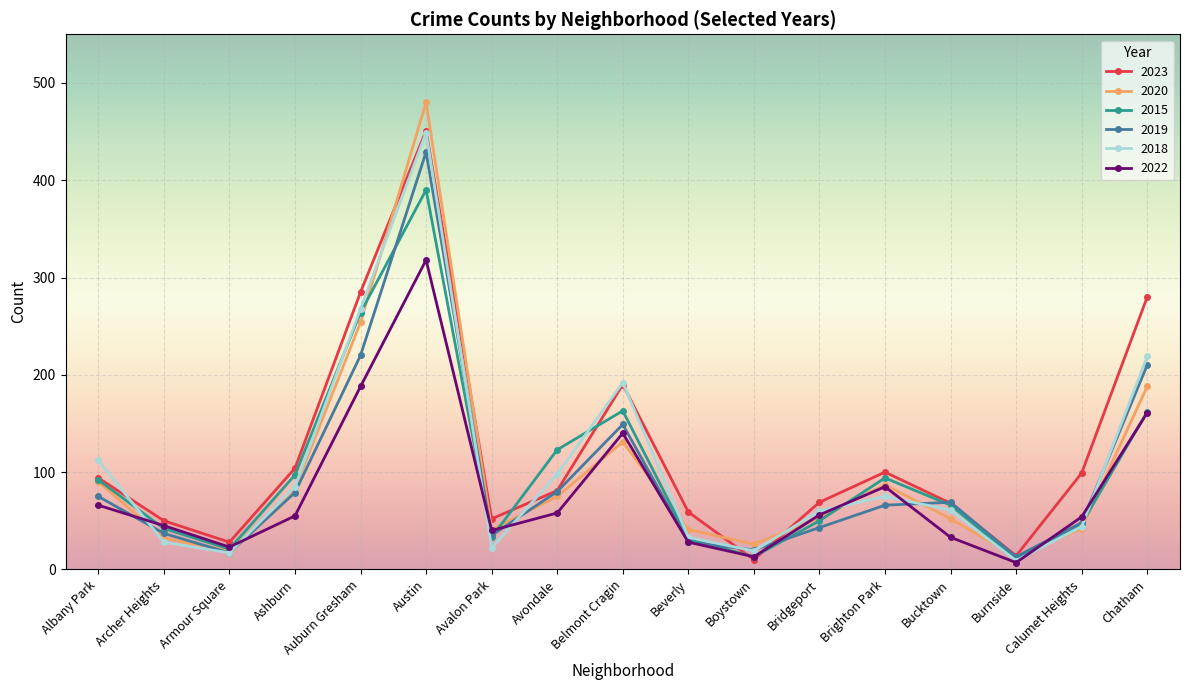

What is the total value across all series at Brighton Park?

507